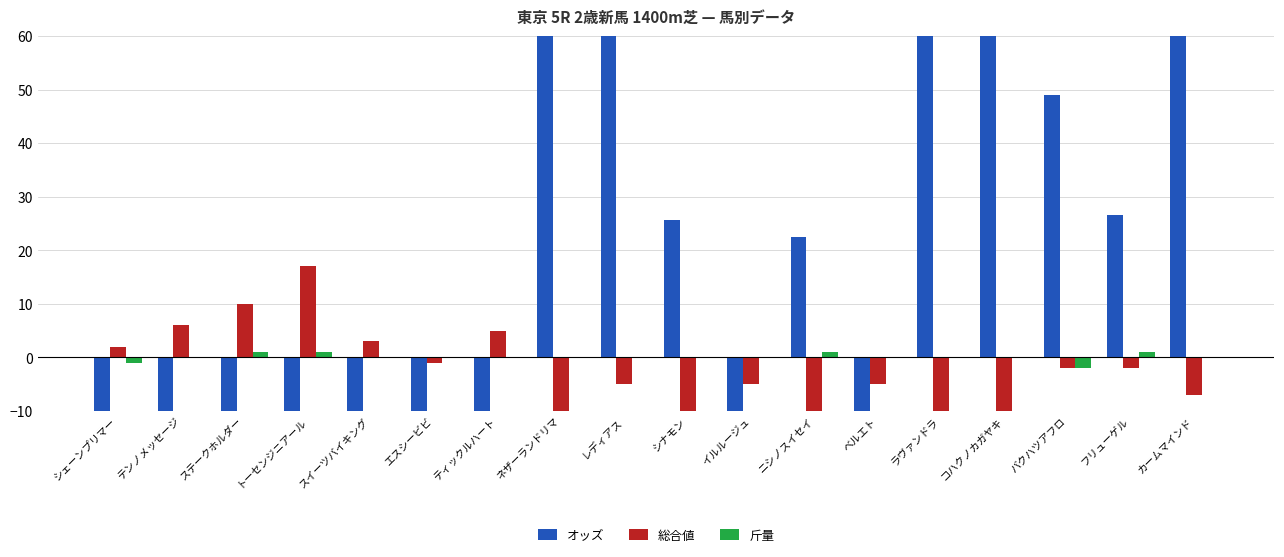

What is the spread (max minus min) of values at トーセンジニアール?

53.9